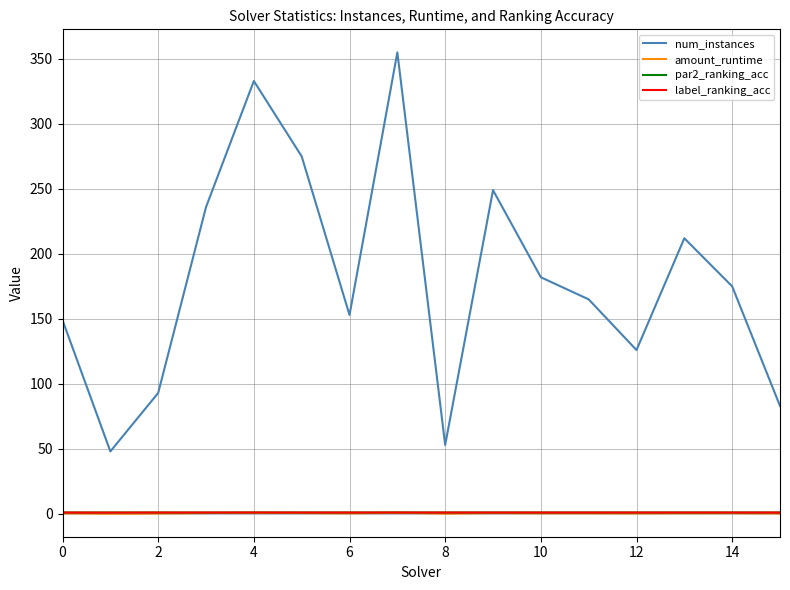

Which series has the widest spread of values?

num_instances